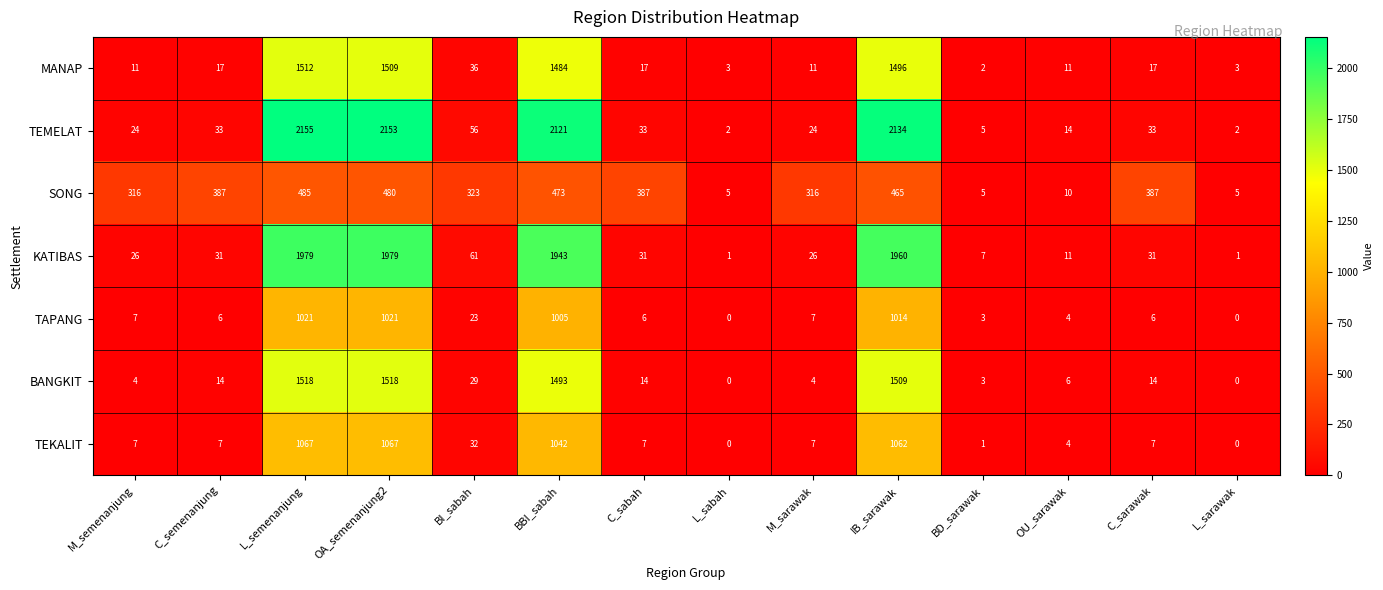

Which category has the highest value in the SONG series?

L_semenanjung